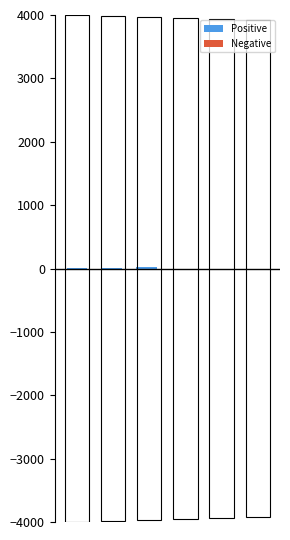

Reading left to right, extract all data points from this chart.

0.5	0.5	0.5	0.0	0.0	0.0